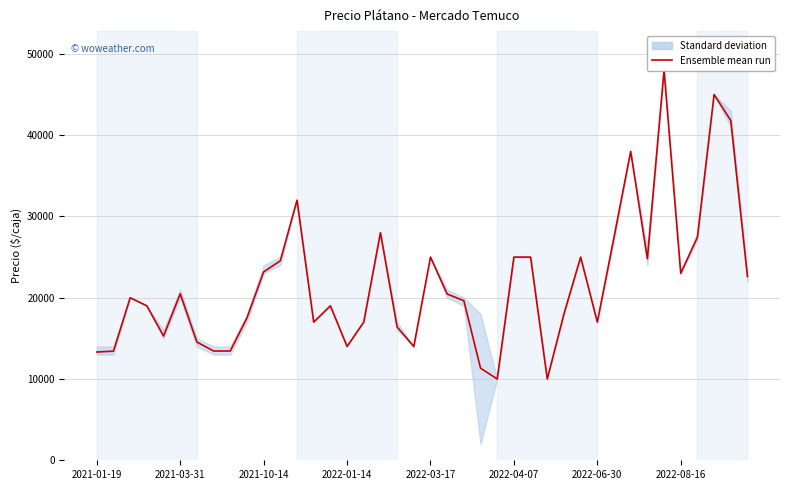

Does the chart display data point markers on the line(s)?

No